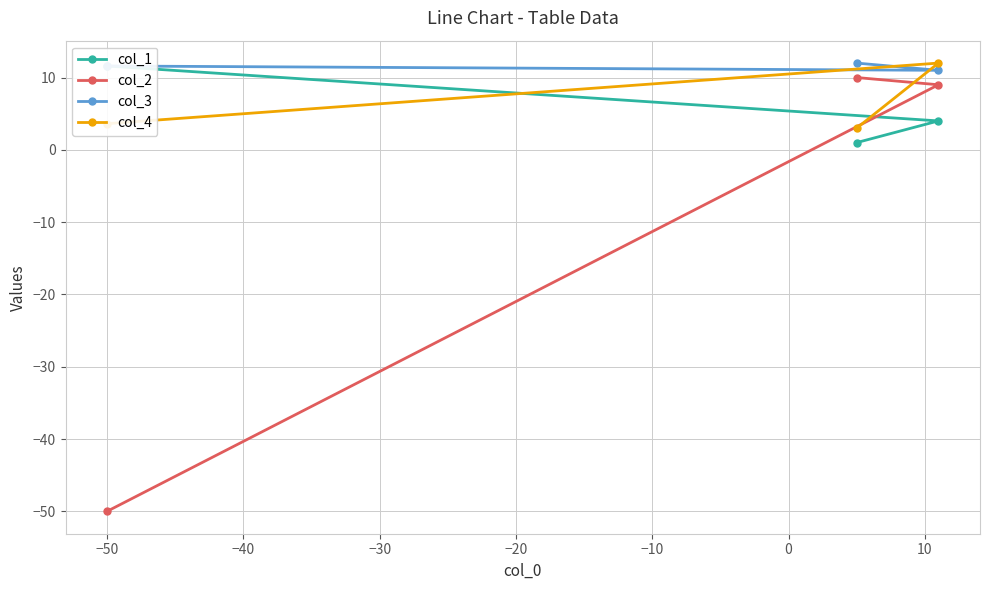

What is the lowest value of the col_4 series?

3.0